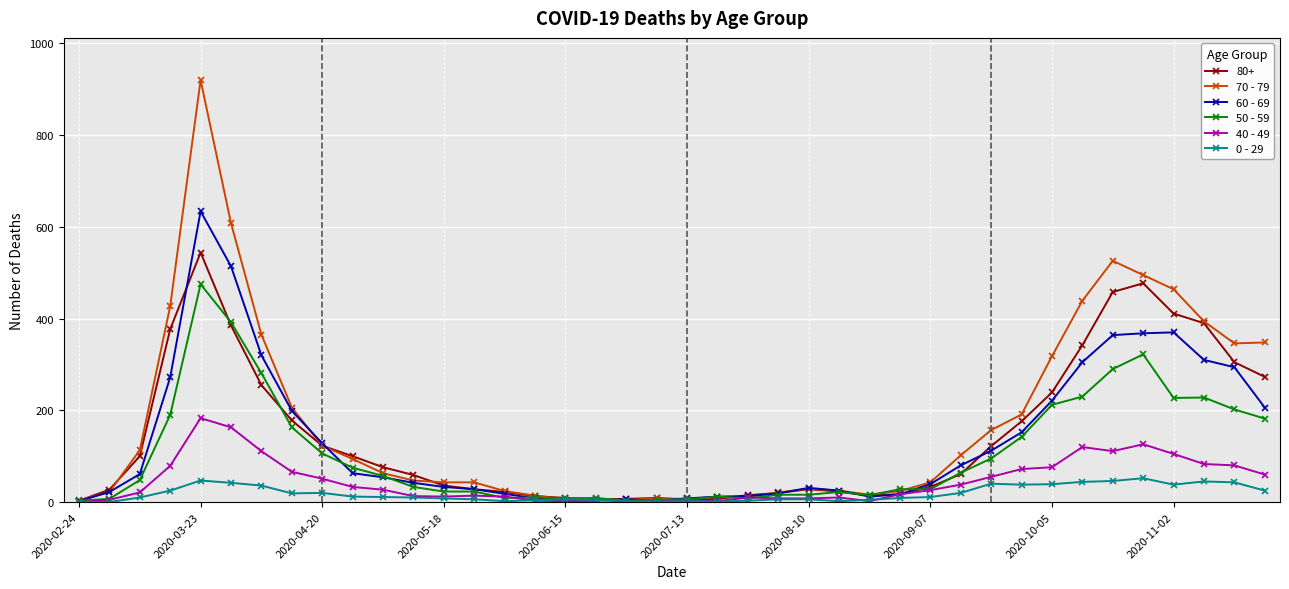

Rank the series by their maximum value, from highest to lowest.

70 - 79, 60 - 69, 80+, 50 - 59, 40 - 49, 0 - 29